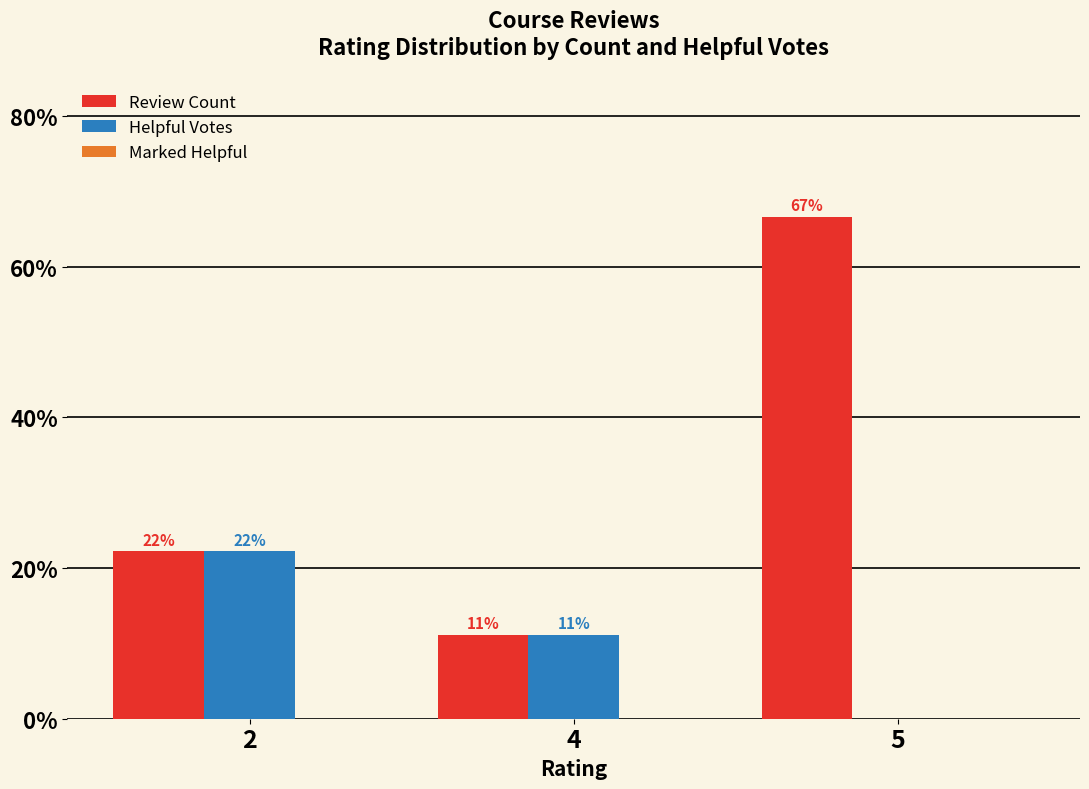

Are the bars horizontal?

No